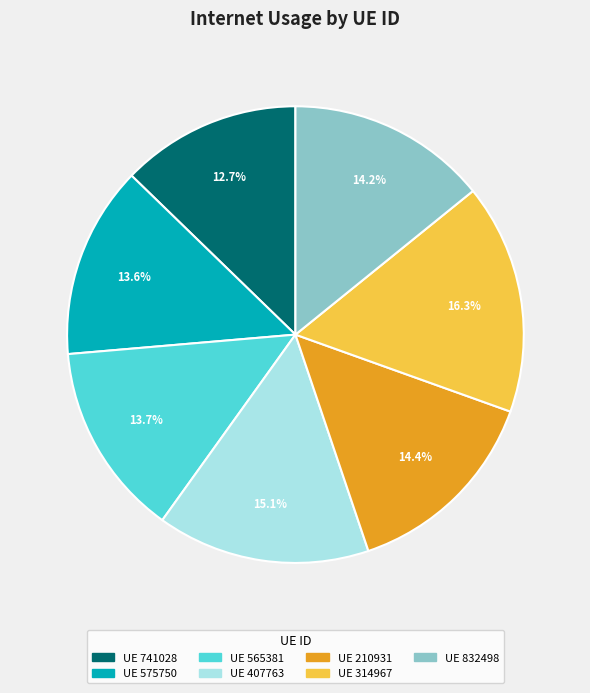

Does any single category account for the majority?

No